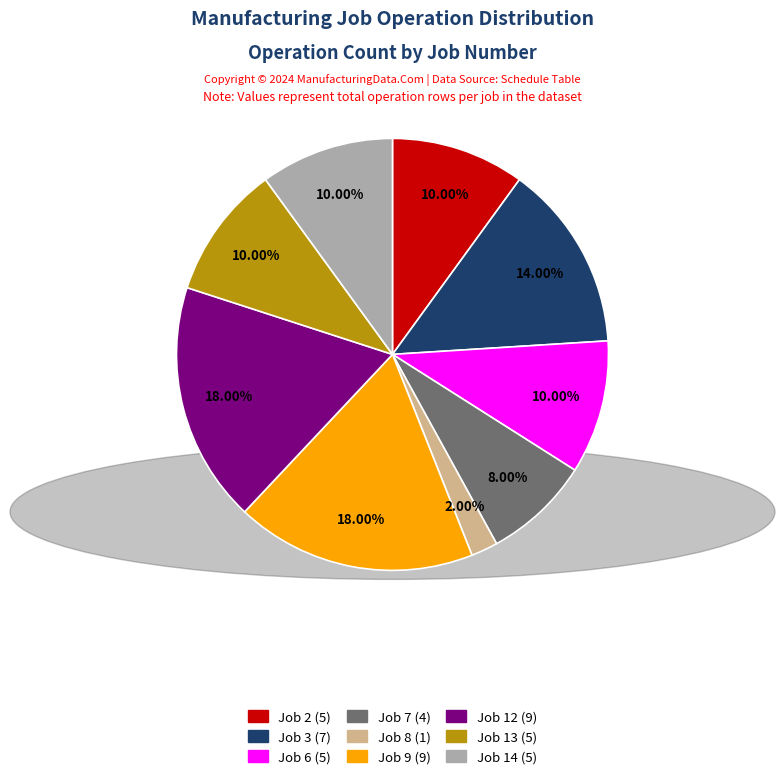

Count the number of slices in the pie.

9